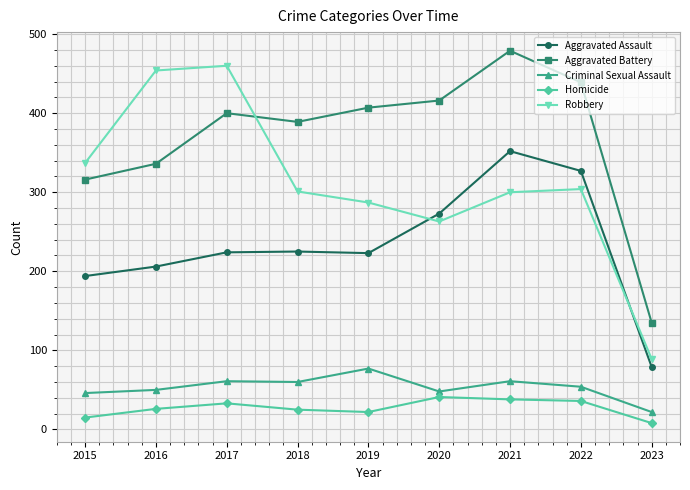

The Criminal Sexual Assault series shows 36 at 2022. True or false?

False